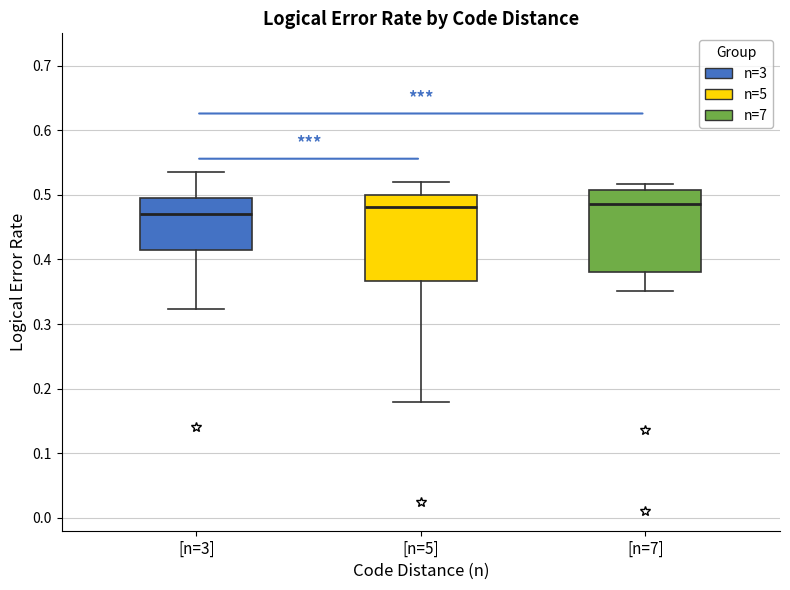

Reading left to right, transcribe this box plot: for each box, give where its median line is, the range the box spans, and where its two whiskers end, as read against the y-axis. The values are not printed on the chart, so give them approximately, as read against the axis.

[n=3]: median 0.47, box 0.41 to 0.50, whiskers 0.32 to 0.54
[n=5]: median 0.48, box 0.37 to 0.50, whiskers 0.18 to 0.52
[n=7]: median 0.49, box 0.38 to 0.51, whiskers 0.35 to 0.52